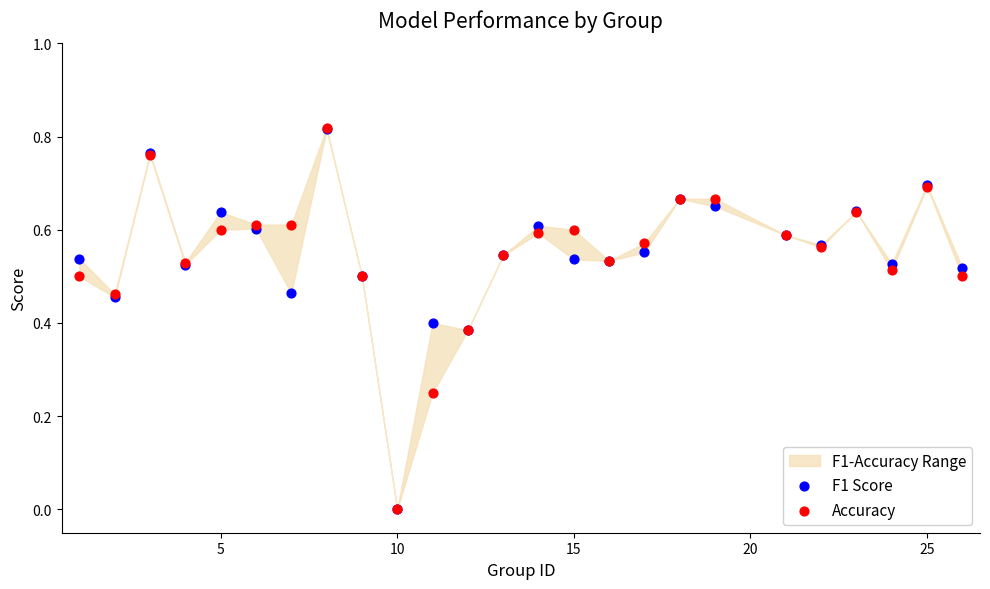

Which series reaches the minimum Y coordinate?

F1 Score